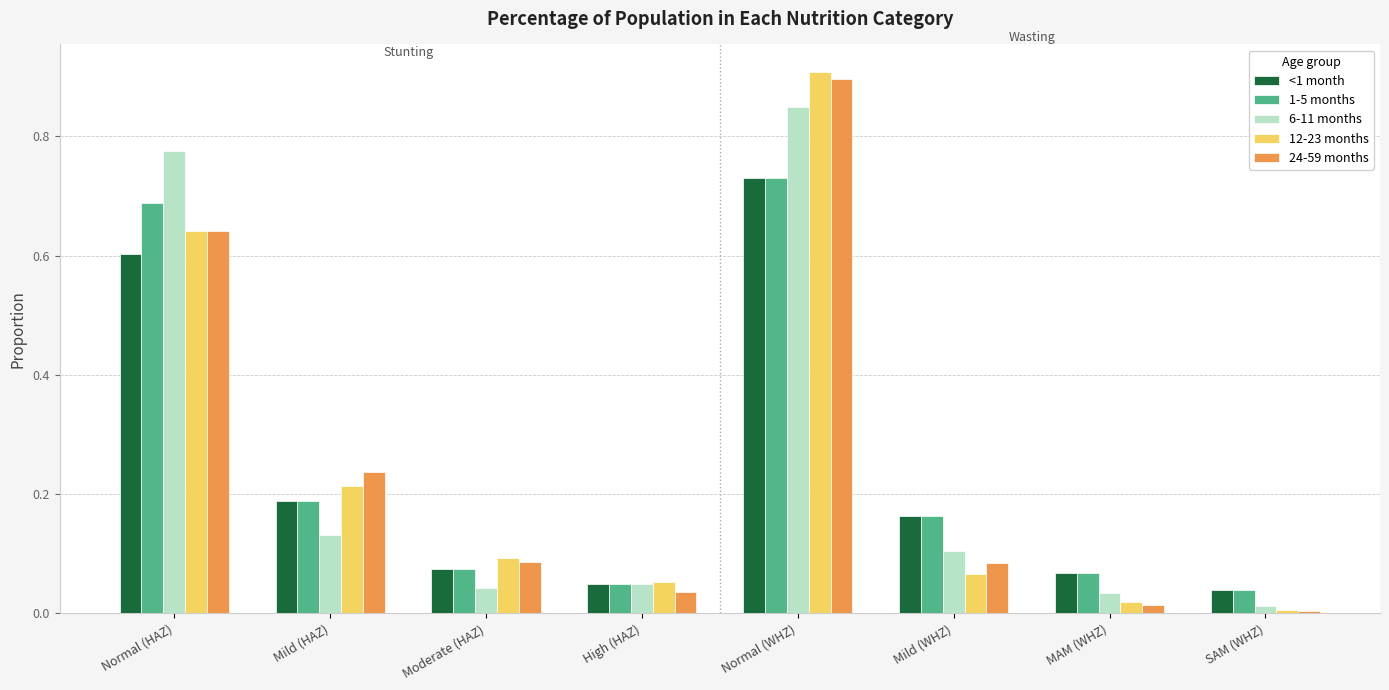

At which label is 6-11 months closest to 0?

SAM (WHZ)